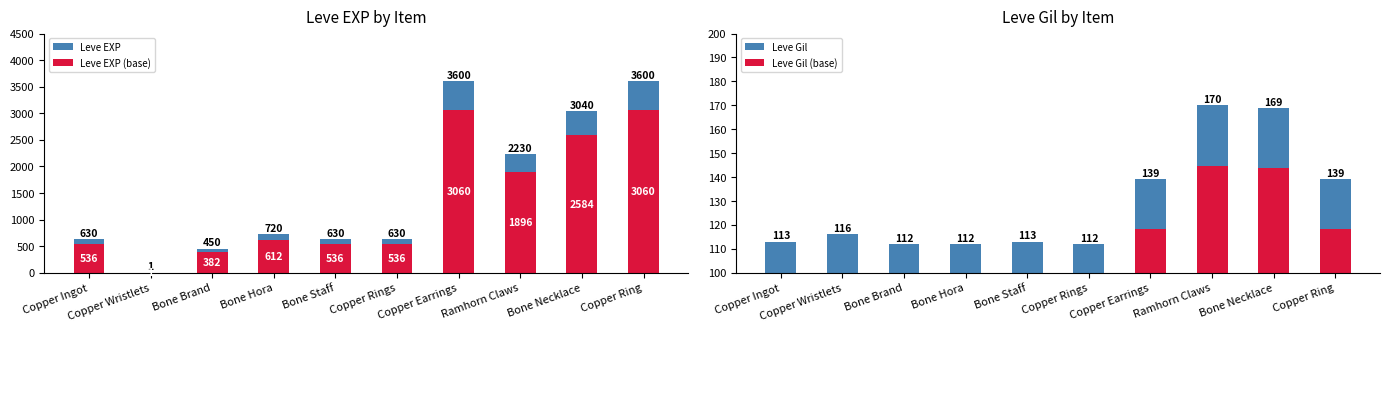

How many distinct data groups are displayed?

4